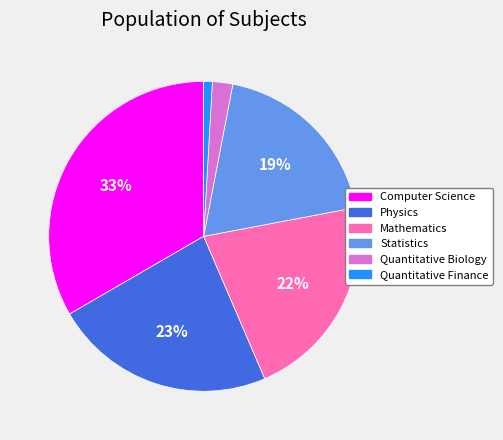

To the nearest percent, what portion does Quantitative Finance represent?

1%